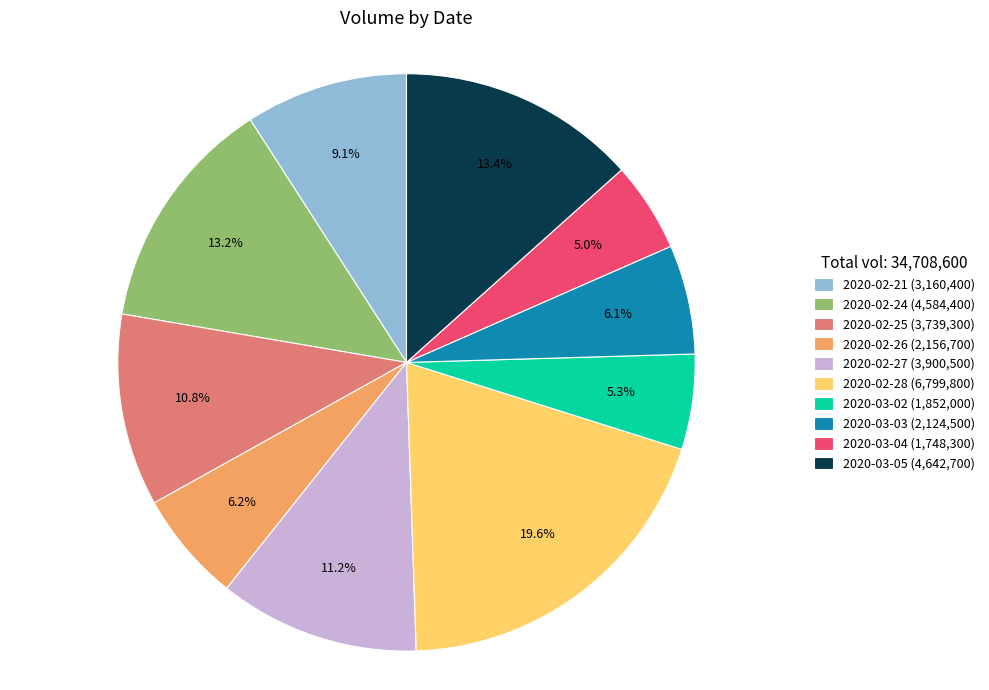

Which has a higher value, 2020-03-02 or 2020-03-05?

2020-03-05